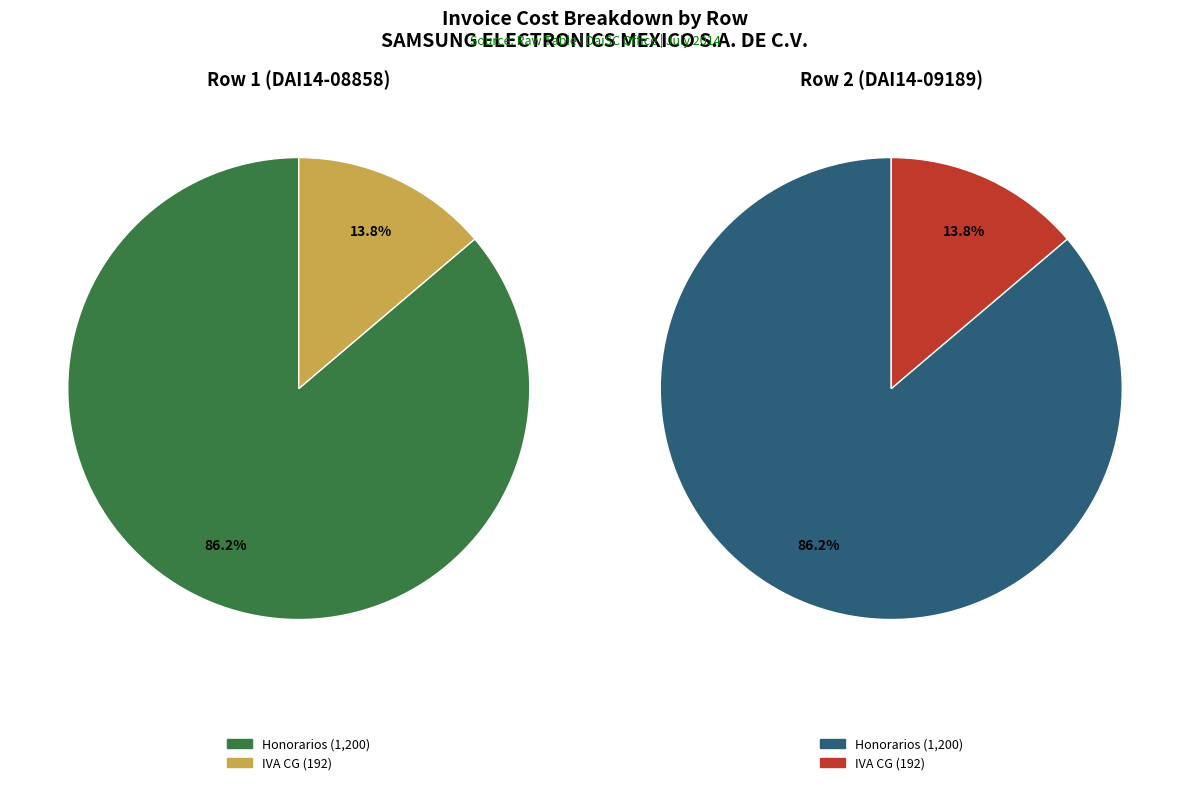

True or false: Row 1 (DAI14-08858) accounts for 50% of the total.

True